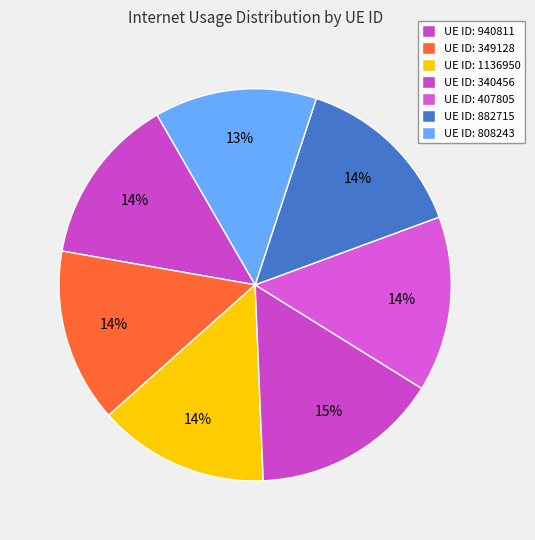

How many segments does this pie chart have?

7